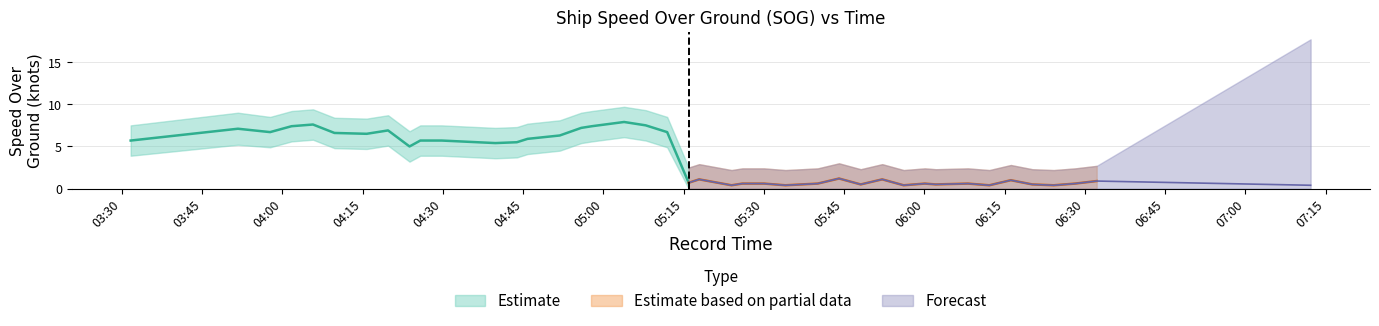

What is the average value of the SOG_lower series?

2.4